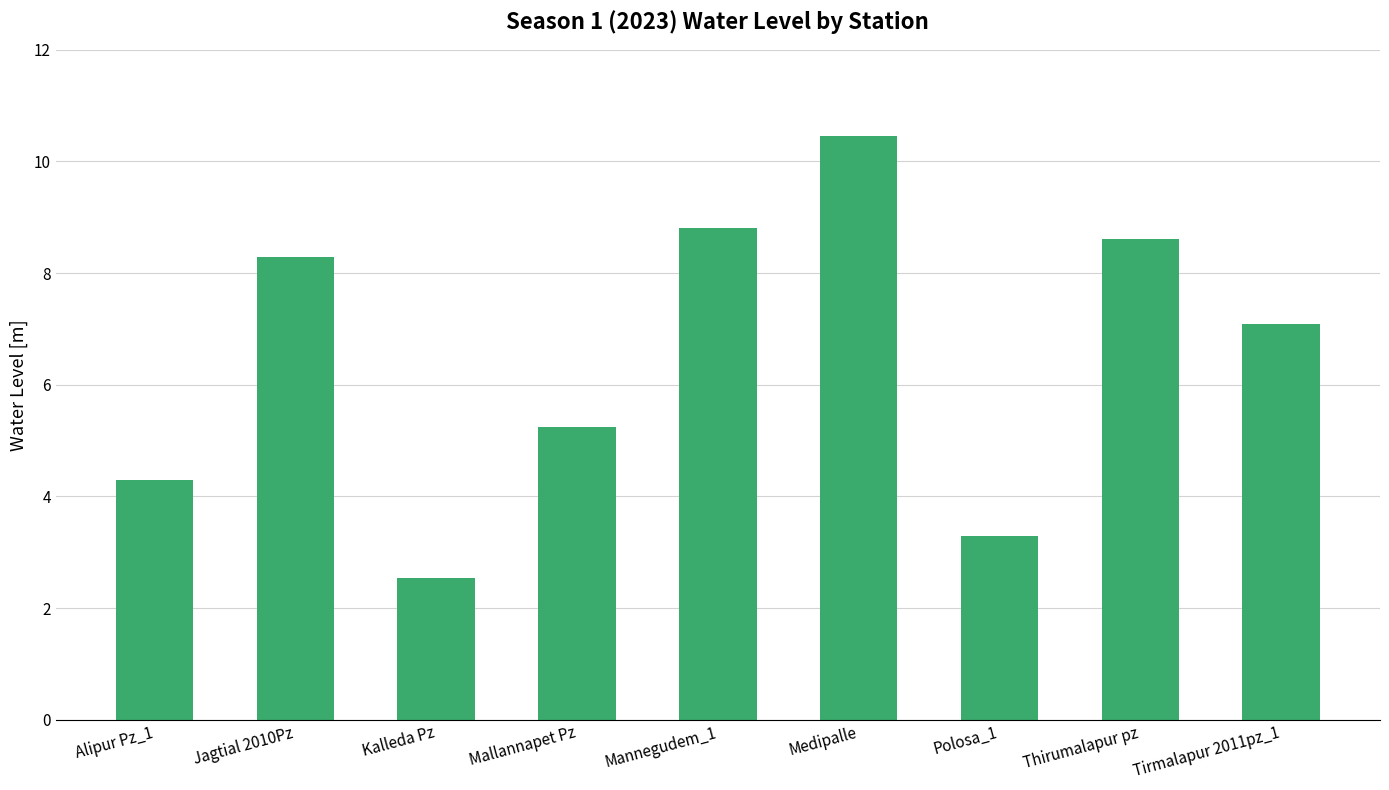

The value at Kalleda Pz is 4.2. True or false?

False